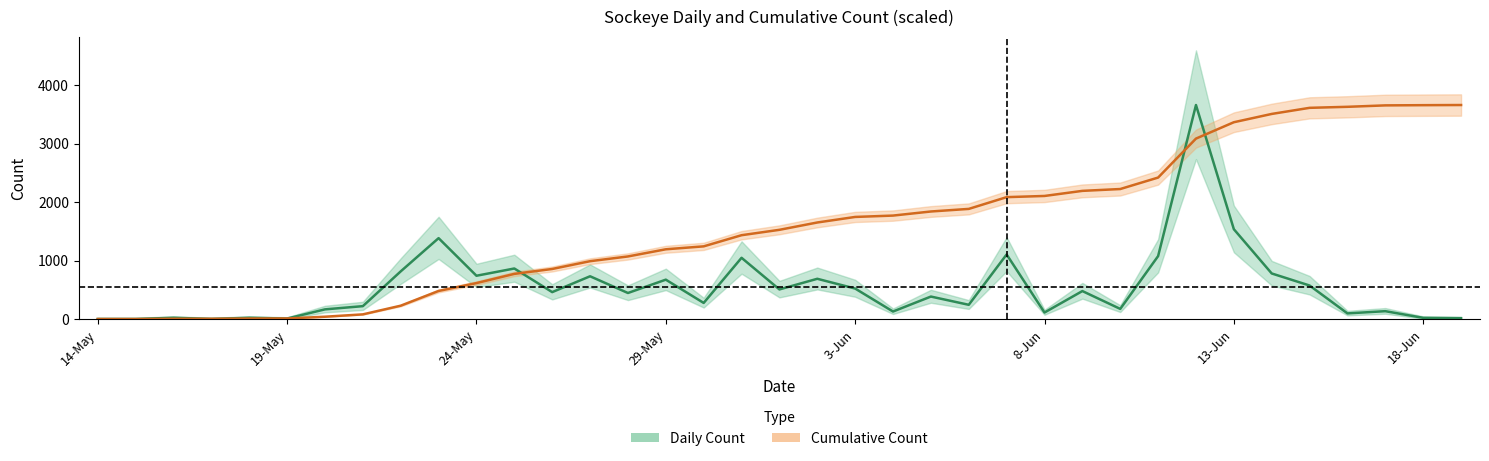

Is this an area chart (filled region under the line)?

No